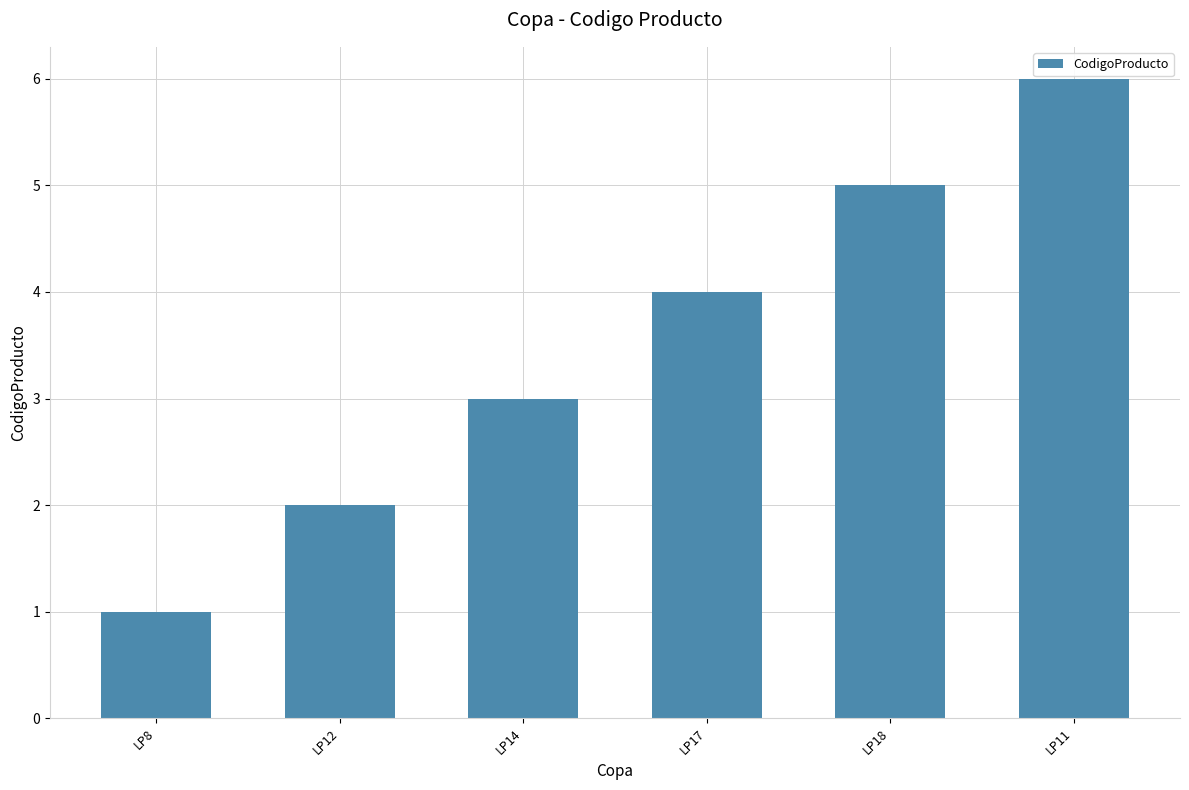

The chart shows a value of 3 at LP12. True or false?

False